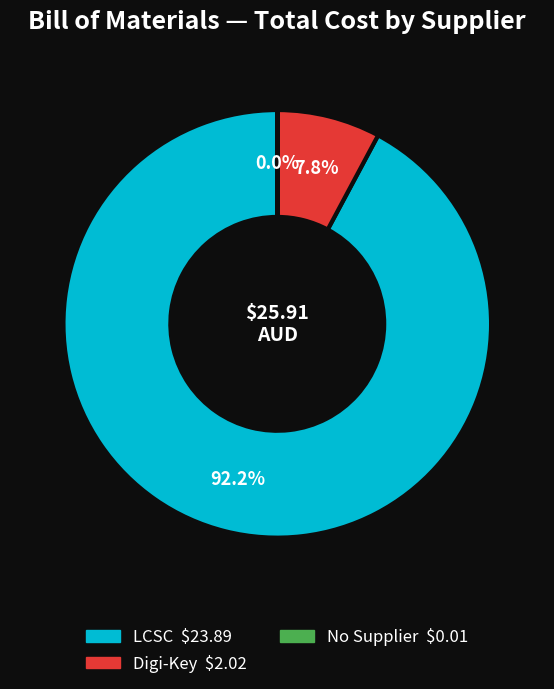

Is there a majority slice in this chart?

Yes